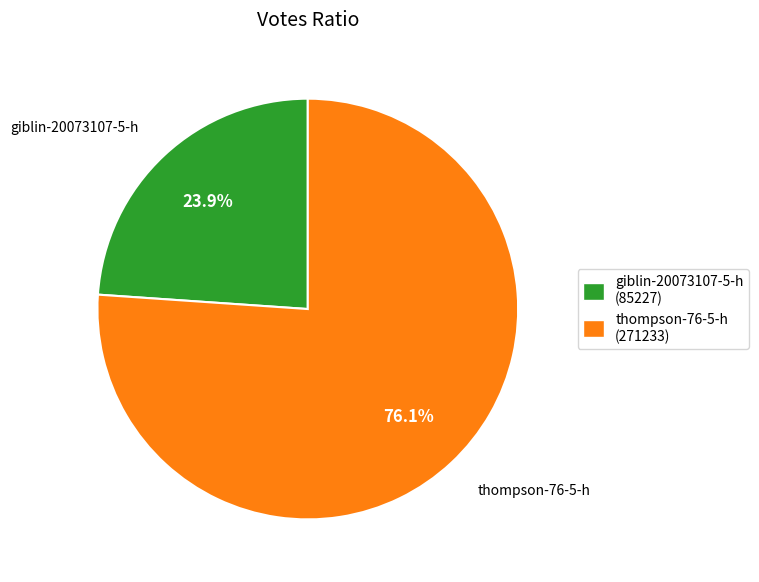

To the nearest percent, what is the combined percentage of giblin-20073107-5-h and thompson-76-5-h?

100%